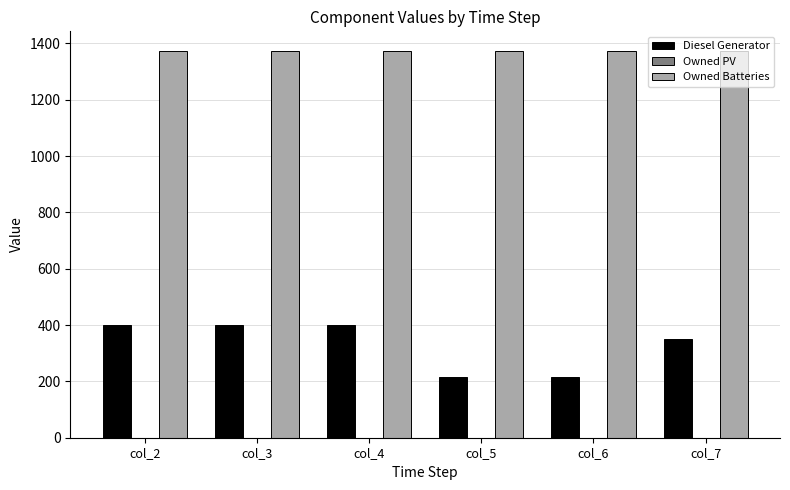

What is the lowest value of the Owned Batteries series?

1374